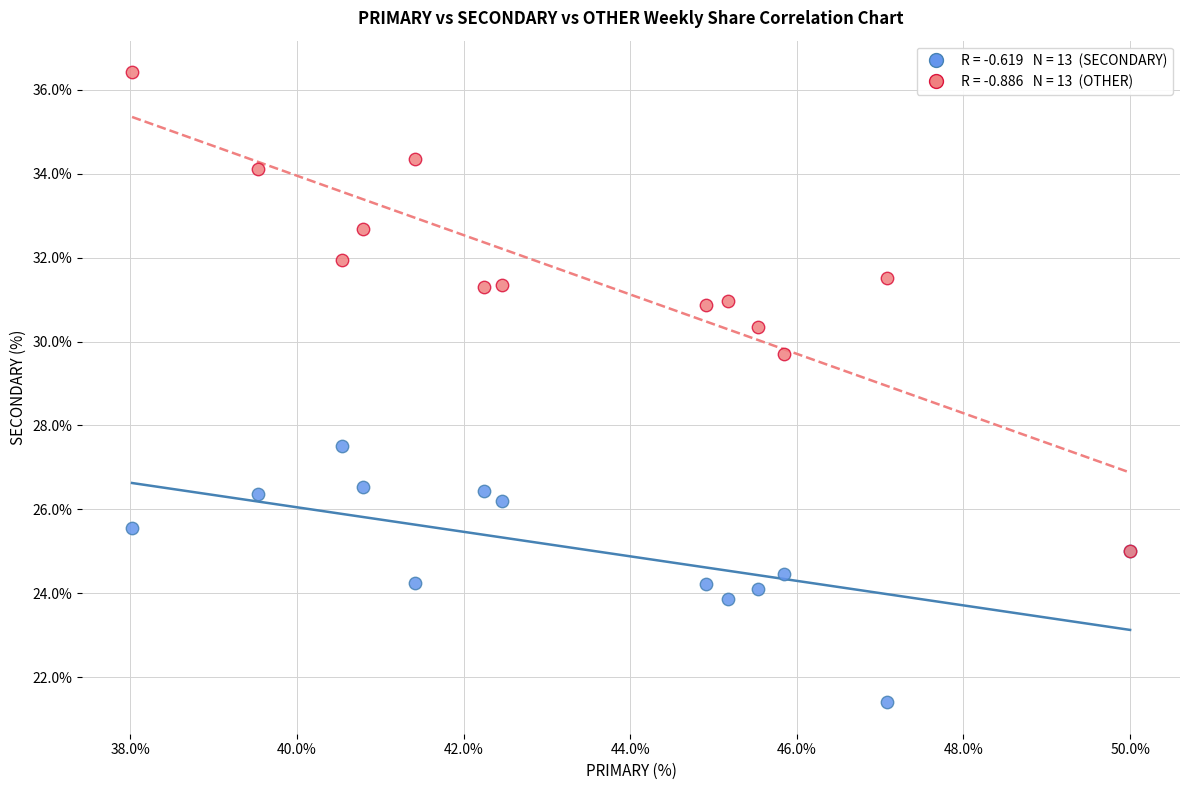

Across all series, what Y value is closest to 28?

27.5